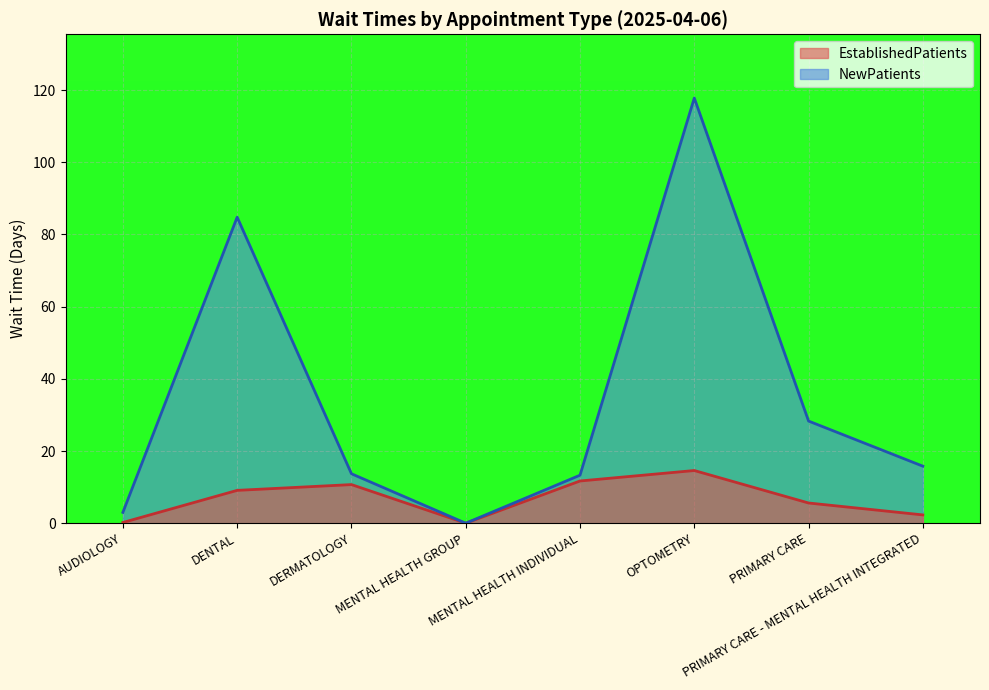

At which category does EstablishedPatients reach its first local peak?

DERMATOLOGY